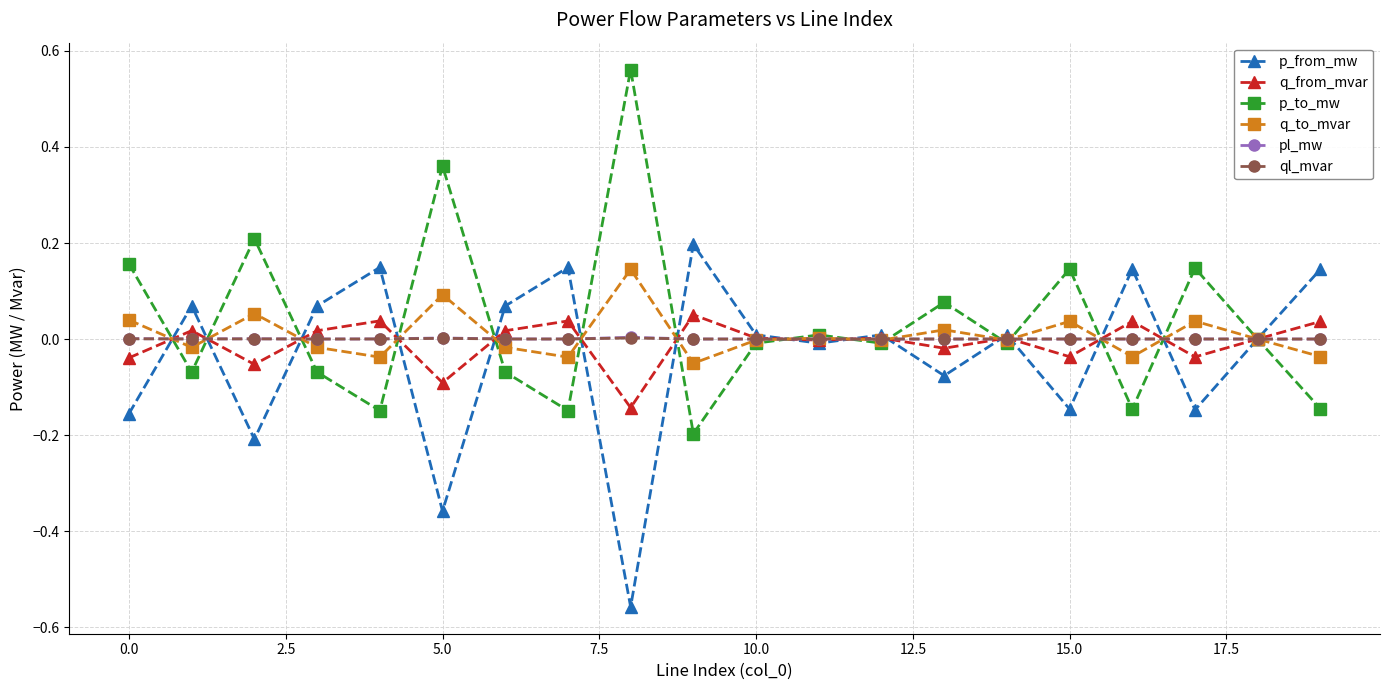

True or false: p_to_mw has more than 2 points higher than both neighbors.

True